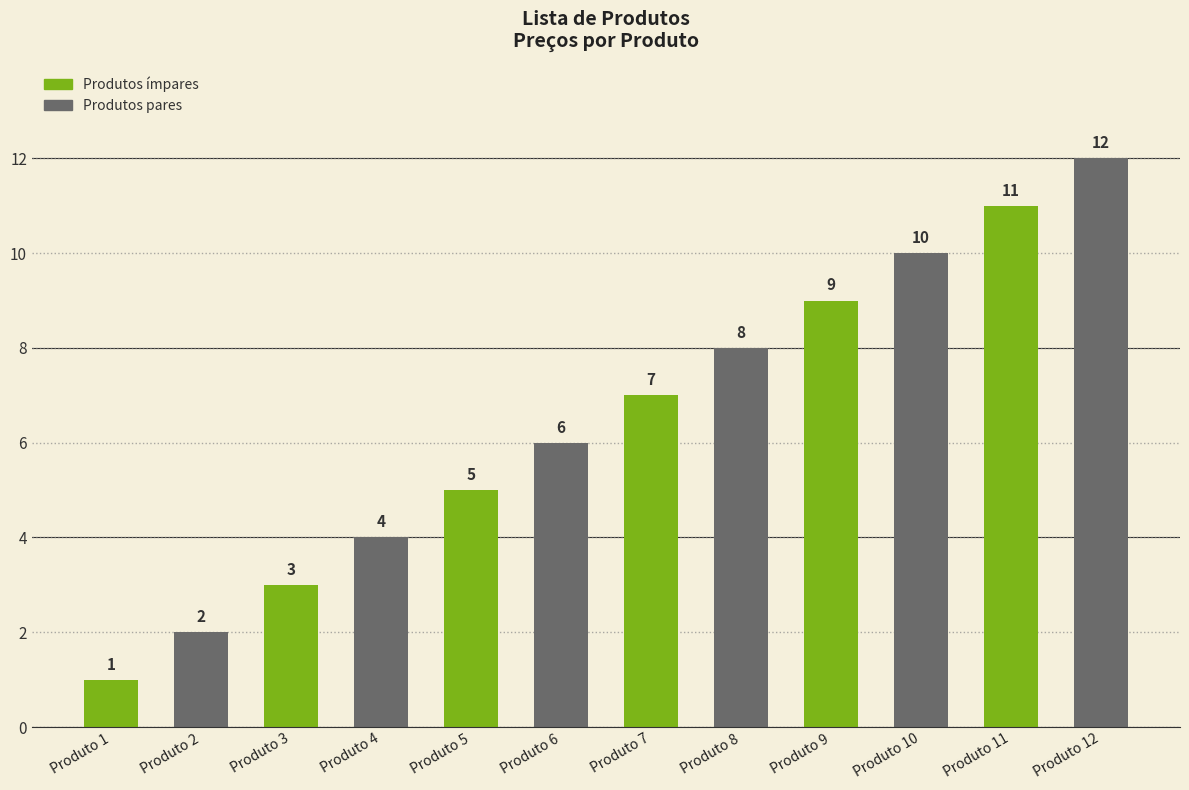

What is the value of the 8th bar from the left?

8